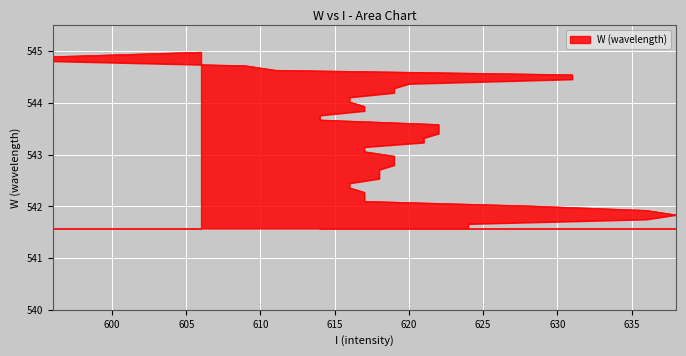

True or false: the data has more than 1 interior local peaks.

False